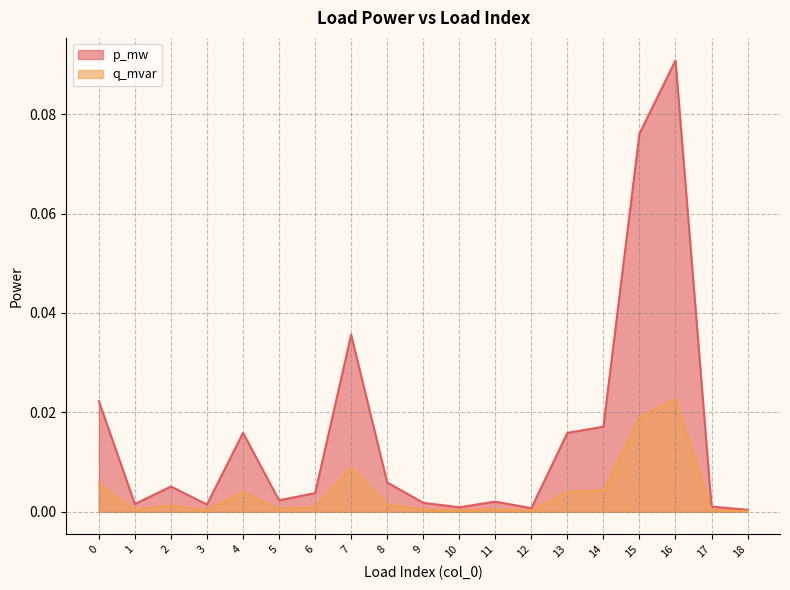

In p_mw, how many points are higher than both neighbors (excluding endpoints)?

5